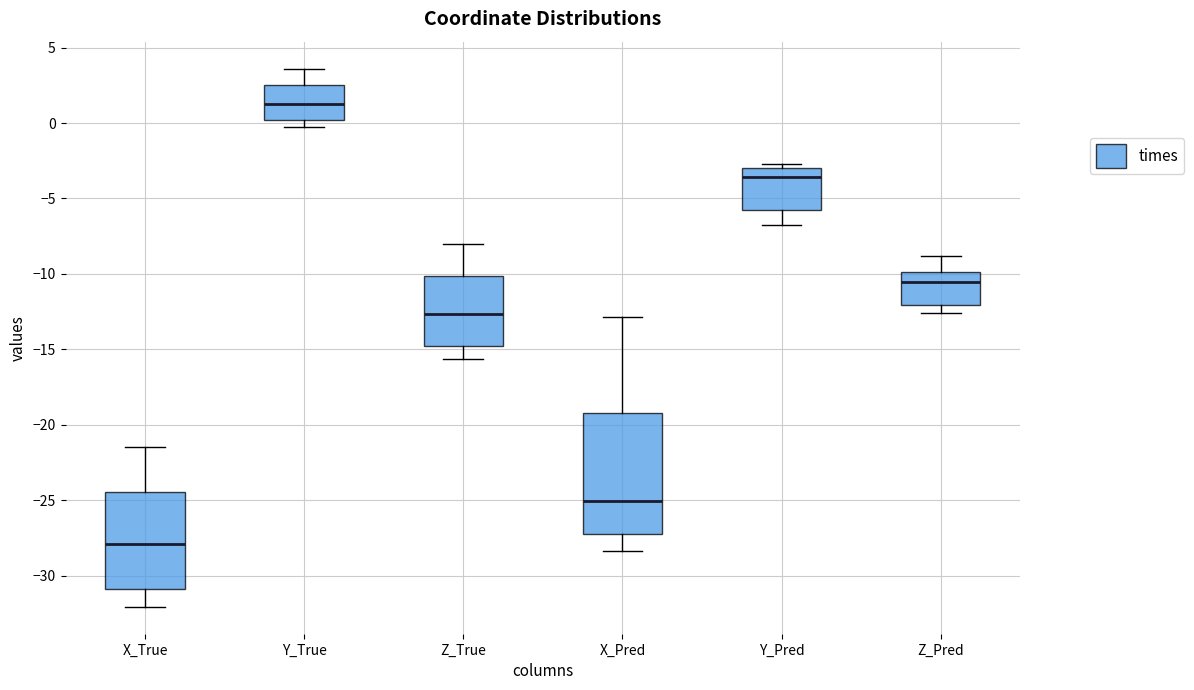

Reading left to right, transcribe this box plot: for each box, give where its median line is, the range the box spans, and where its two whiskers end, as read against the y-axis. The values are not printed on the chart, so give them approximately, as read against the axis.

X_True: median -28.0, box -31.0 to -24.5, whiskers -32.0 to -21.5
Y_True: median 1.5, box 0.0 to 2.5, whiskers -0.5 to 3.5
Z_True: median -12.5, box -15.0 to -10.0, whiskers -15.5 to -8.0
X_Pred: median -25.0, box -27.5 to -19.0, whiskers -28.5 to -13.0
Y_Pred: median -3.5, box -5.5 to -3.0, whiskers -7.0 to -2.5
Z_Pred: median -10.5, box -12.0 to -10.0, whiskers -12.5 to -9.0